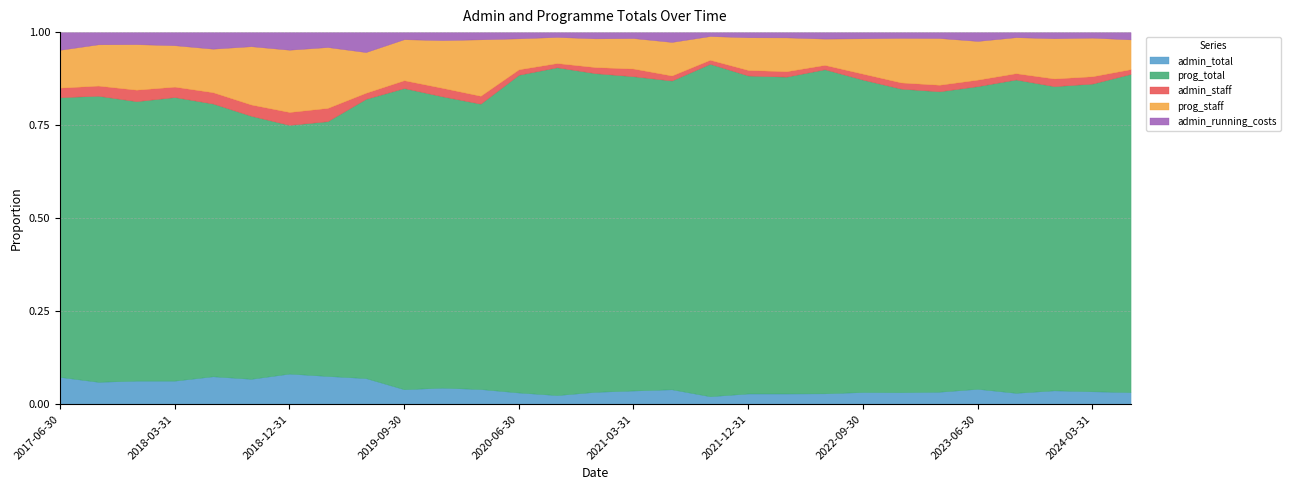

At 2023-03-31, list the series in order from largest to smallest.

prog_total, prog_staff, admin_total, admin_staff, admin_running_costs